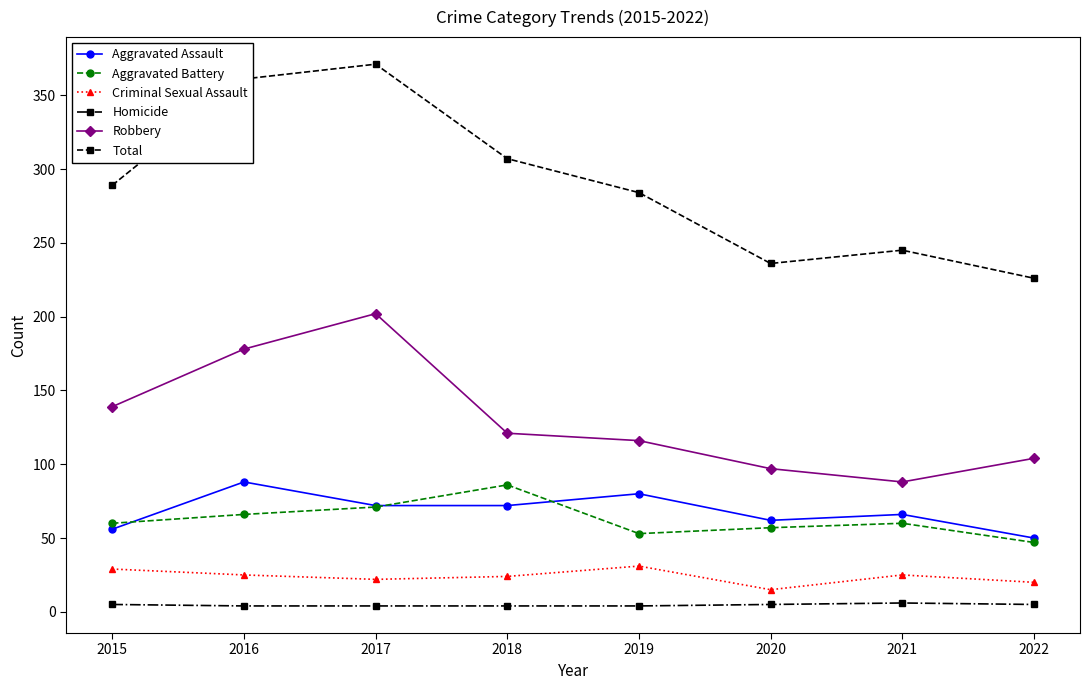

Which series has the widest spread of values?

Total